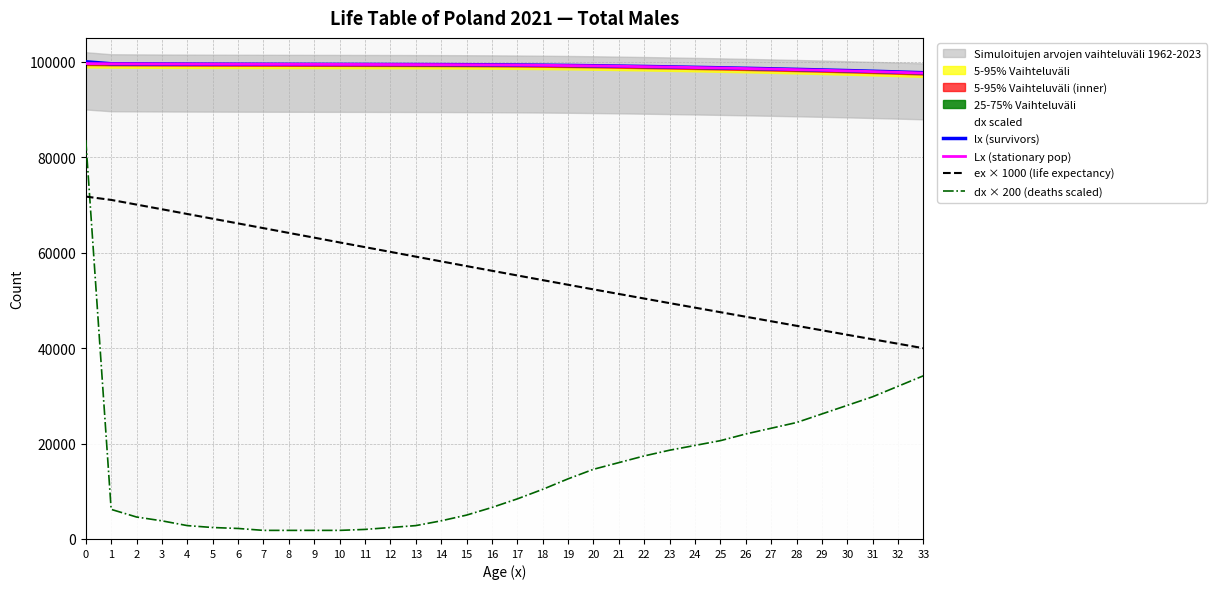

True or false: Lx (stationary pop) has a value of 42170.3 at 10.

False